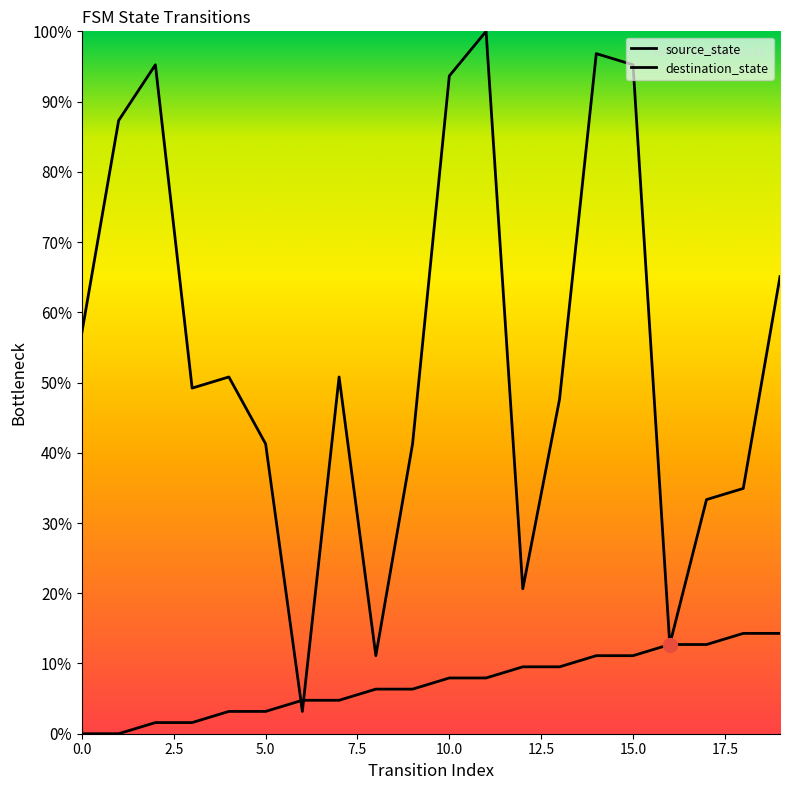

Which category has the highest value across all series?

11